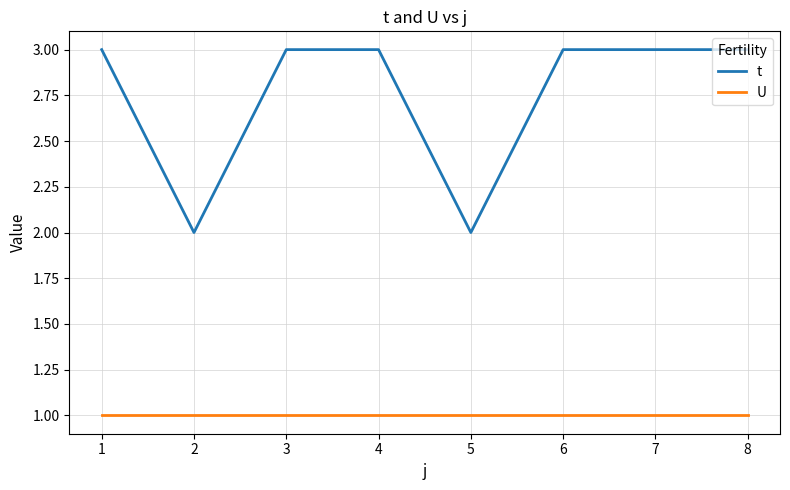

Between 2 and 3, which series saw the biggest shift?

t